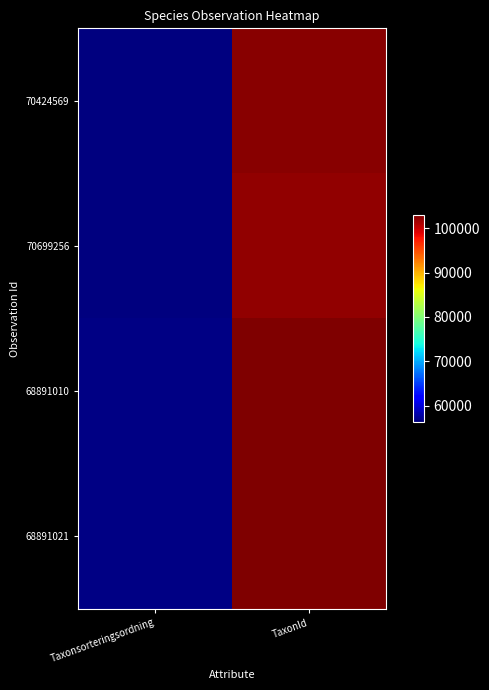

Reading left to right, what are all the values shown in this chart?

70424569: Taxonsorteringsordning=56441	TaxonId=102611
70699256: Taxonsorteringsordning=56315	TaxonId=102110
68891010: Taxonsorteringsordning=56540	TaxonId=103021
68891021: Taxonsorteringsordning=56538	TaxonId=103020